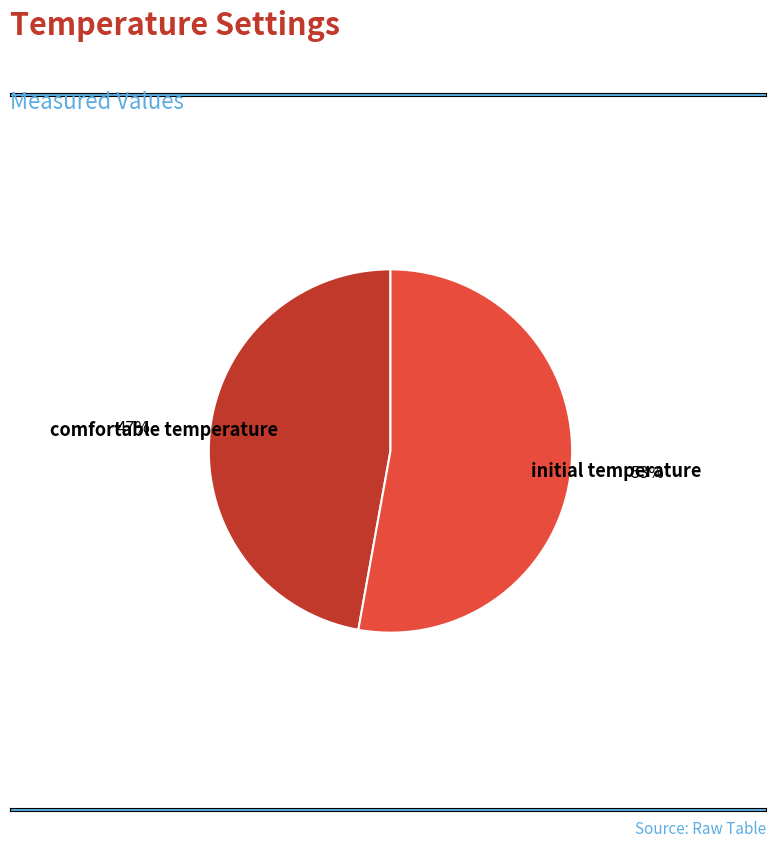

Is it true that initial temperature is 60% of the pie?

False